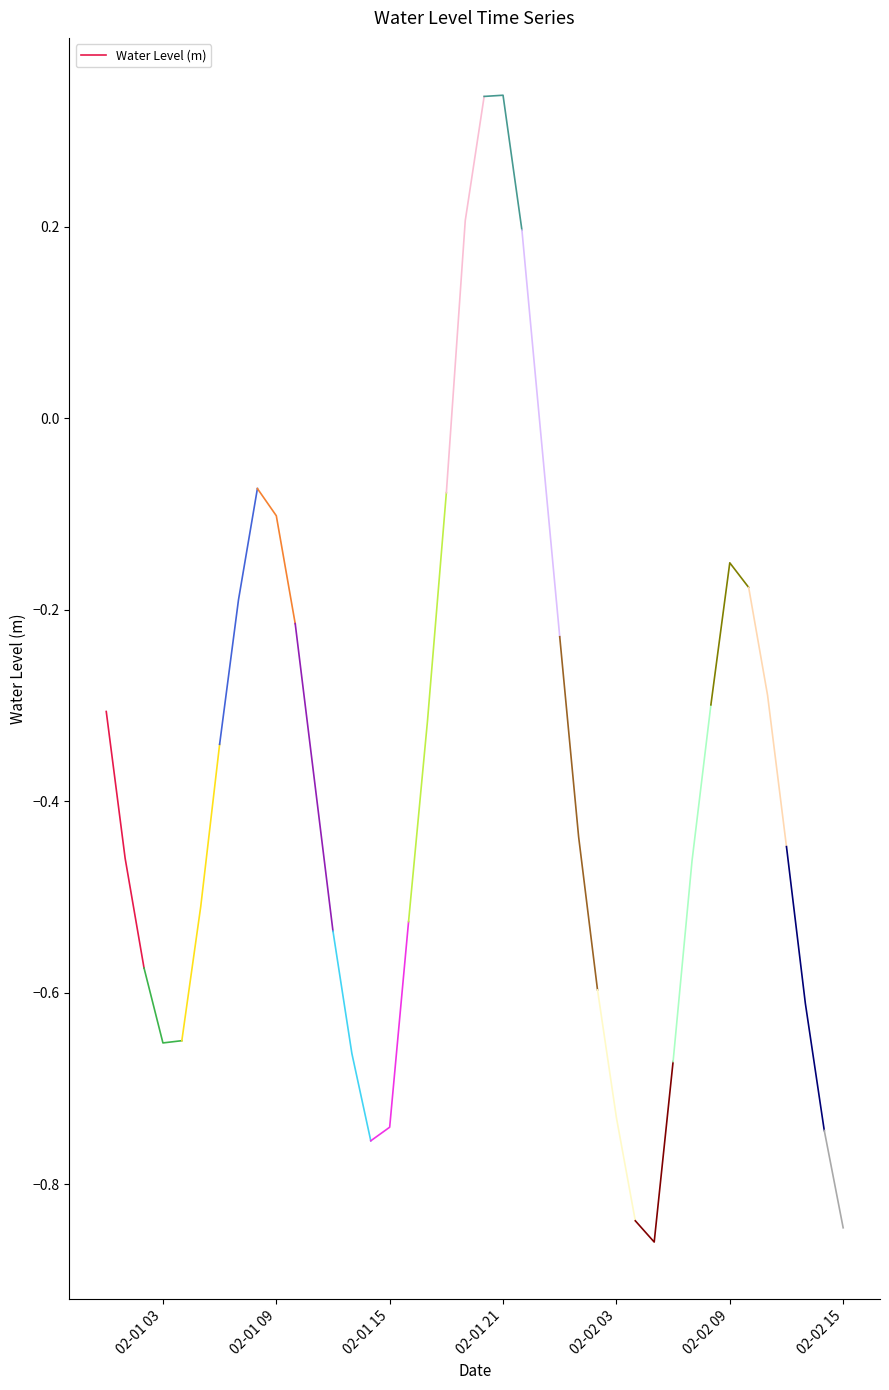

True or false: the data shows -1.0 at 02-01 15.

False